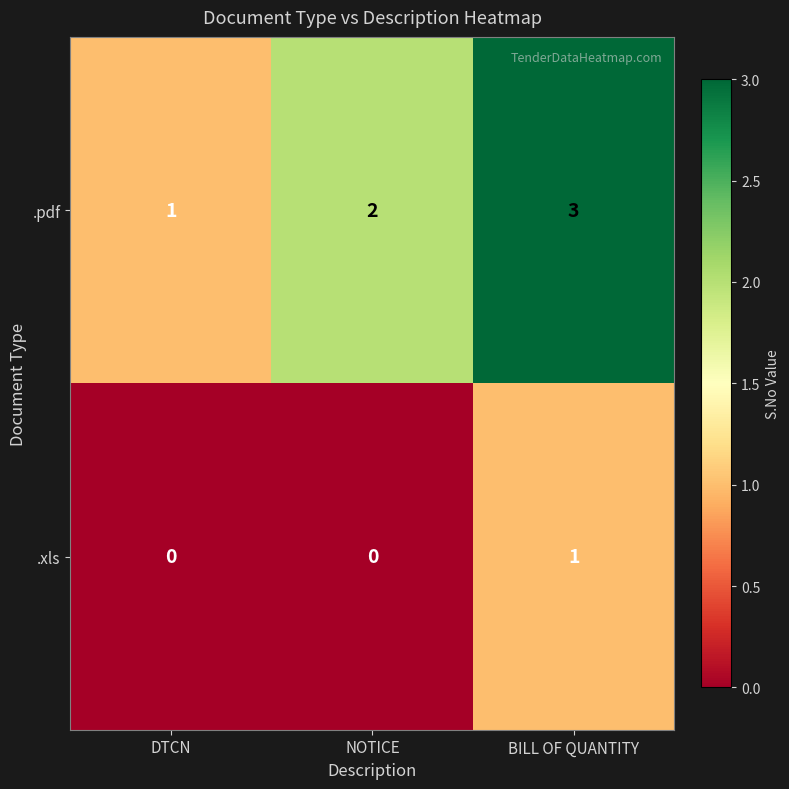

What is the total value across all series at DTCN?

1